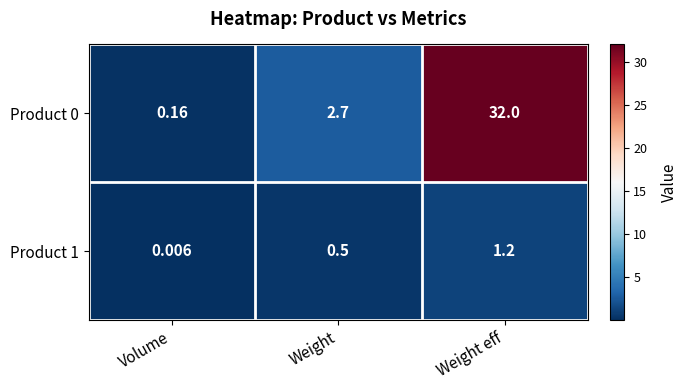

Is the value of Product 0 at Weight greater than the value of Product 1 at Weight?

Yes